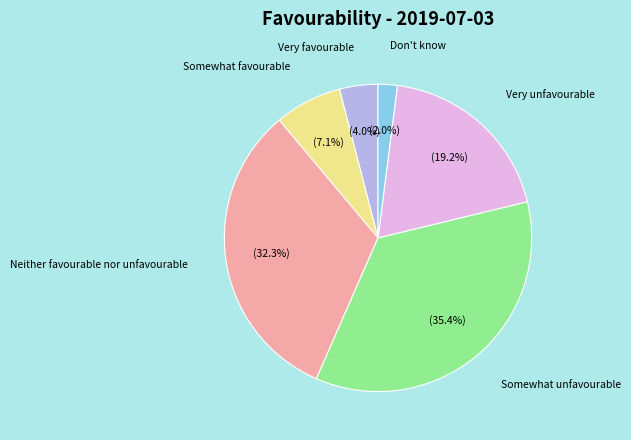

Does any single category account for the majority?

No